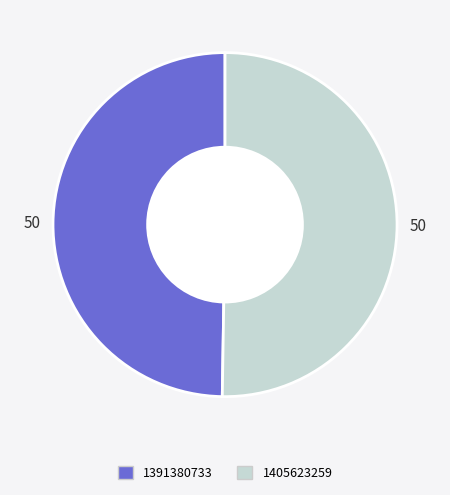

What is the majority slice?

1405623259